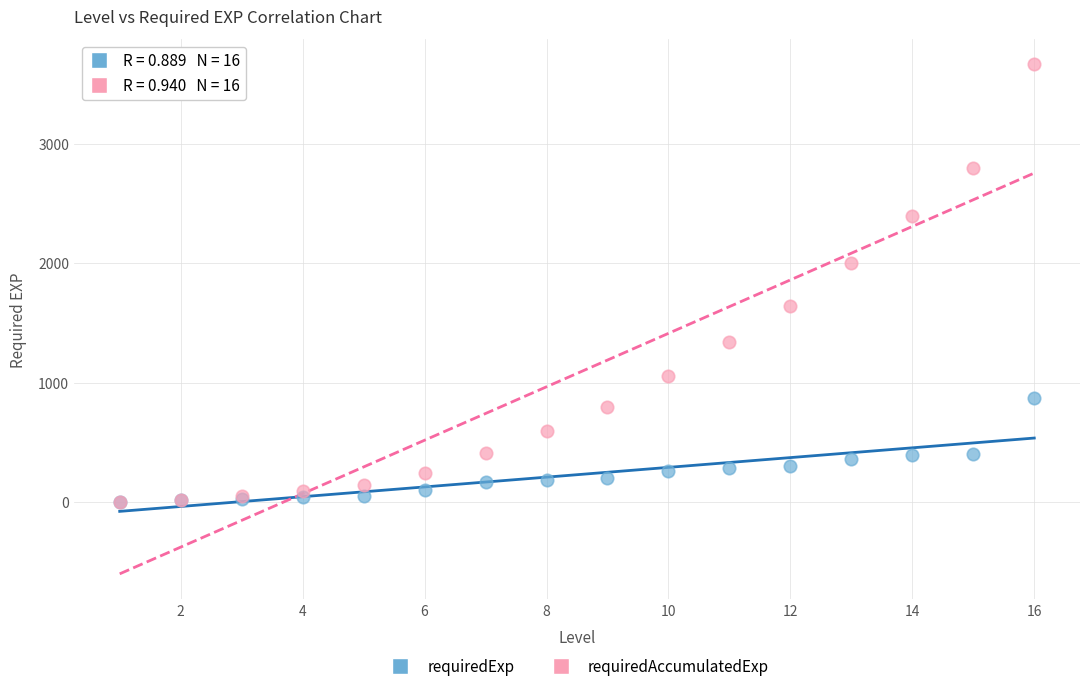

What are all the series names shown in the legend?

requiredExp, requiredAccumulatedExp